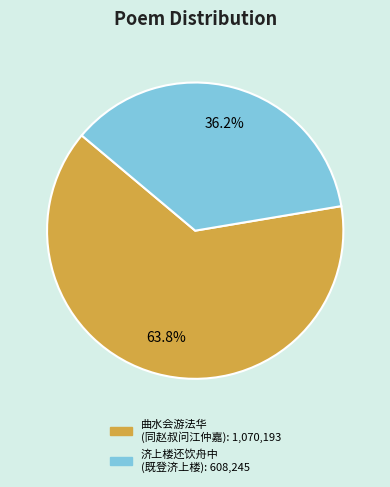

Is there any slice that represents more than half of the pie?

Yes